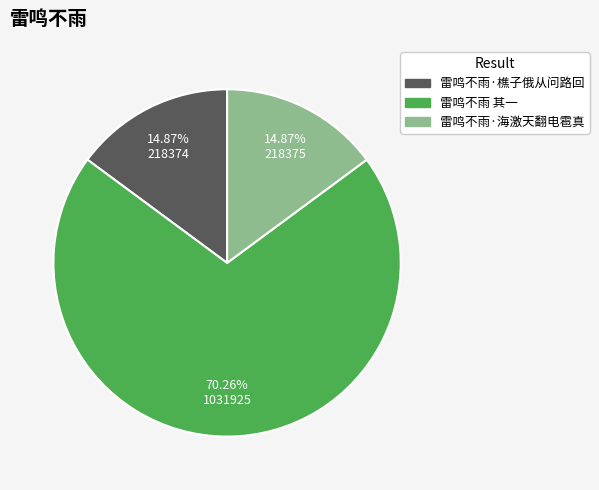

To the nearest percent, what portion does 雷鸣不雨 其一 represent?

70%